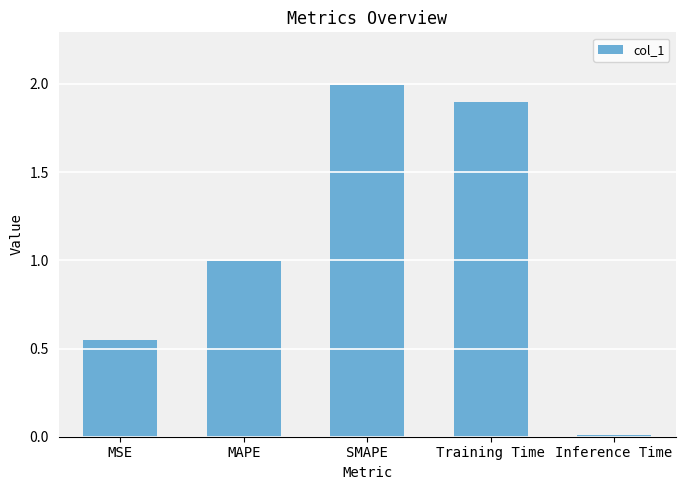

The chart shows a value of 2.0 at SMAPE. True or false?

True